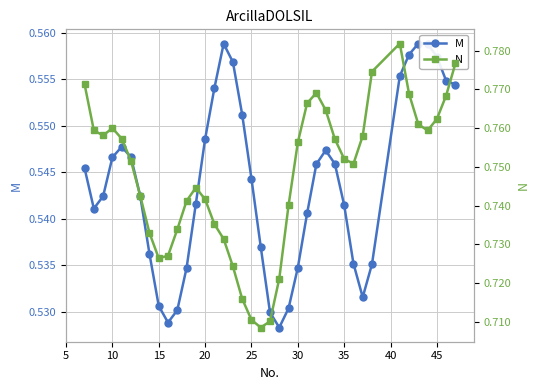

True or false: M and N cross at least once.

False